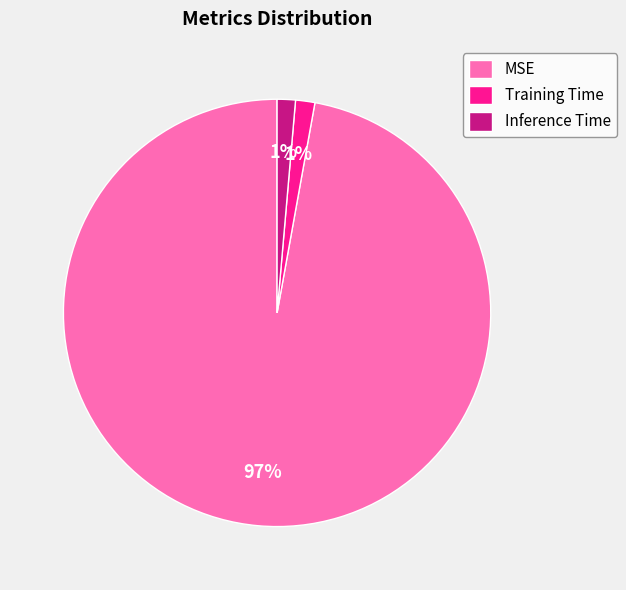

How many slices are in this pie chart?

3